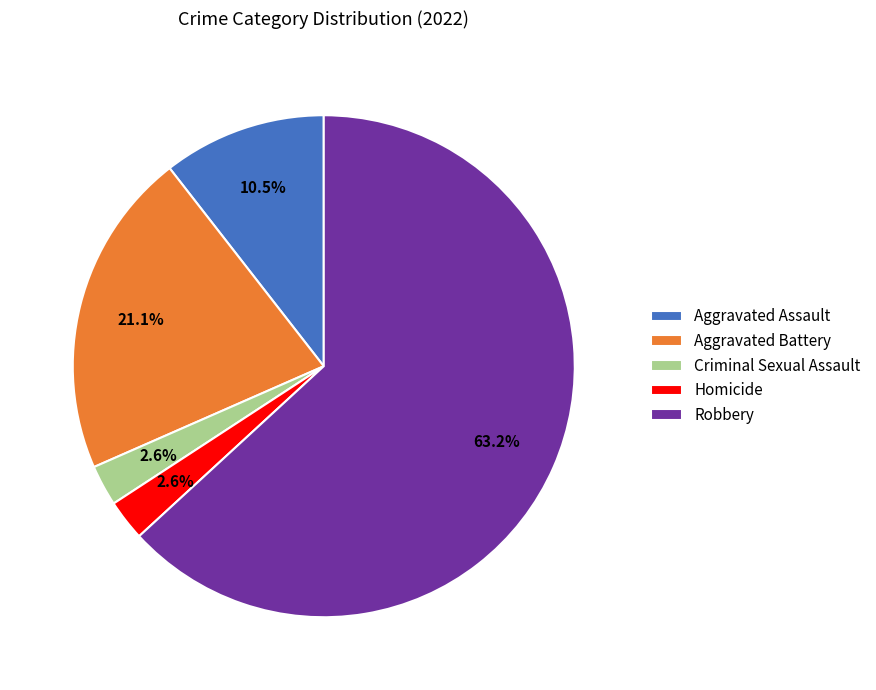

What percentage is the Criminal Sexual Assault slice, to the nearest percent?

3%